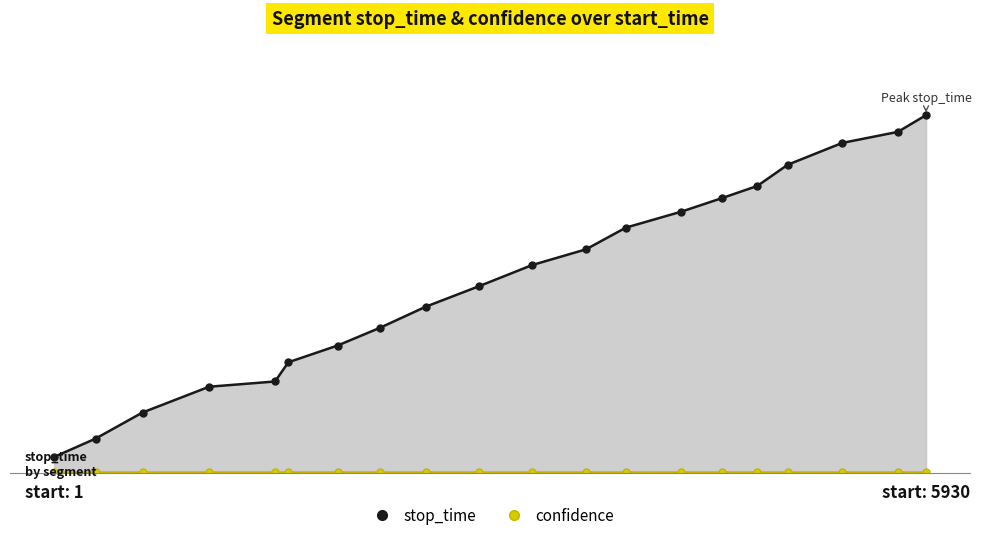

Read the confidence value at start: 1.

28.8